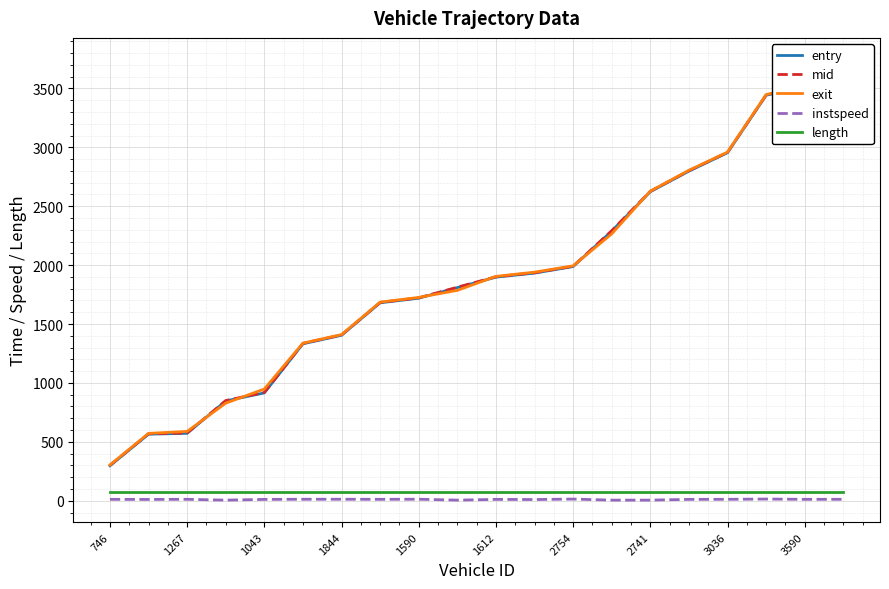

Reading left to right, extract all data points from this chart.

entry: 296.8	564.8	572.2	847.1	915.4	1332.0	1404.3	1680.0	1719.1	1808.9	1897.7	1932.1	1987.5	2288.9	2622.9	2797.7	2953.7	3441.5	3517.7	3702.1
mid: 300.1	568.5	575.2	850.2	919.1	1335.4	1407.6	1683.3	1722.4	1812.1	1901.2	1935.2	1990.5	2292.2	2626.3	2801.4	2957.1	3444.3	3521.1	3705.5
exit: 303.4	571.8	588.4	828.2	948.2	1337.9	1409.9	1685.8	1725.7	1785.6	1904.3	1940.3	1993.7	2265.2	2628.1	2804.9	2959.5	3447.4	3524.4	3741.7
instspeed: 11.8	10.9	12.1	5.0	11.3	12.5	12.6	11.9	12.7	5.0	11.4	10.1	14.1	5.0	5.0	11.5	12.0	14.3	11.8	12.1
length: 74.3	74.3	74.3	74.3	74.3	74.3	74.3	74.3	74.3	74.3	74.3	74.3	74.3	74.3	74.3	74.3	74.3	74.3	74.3	74.3